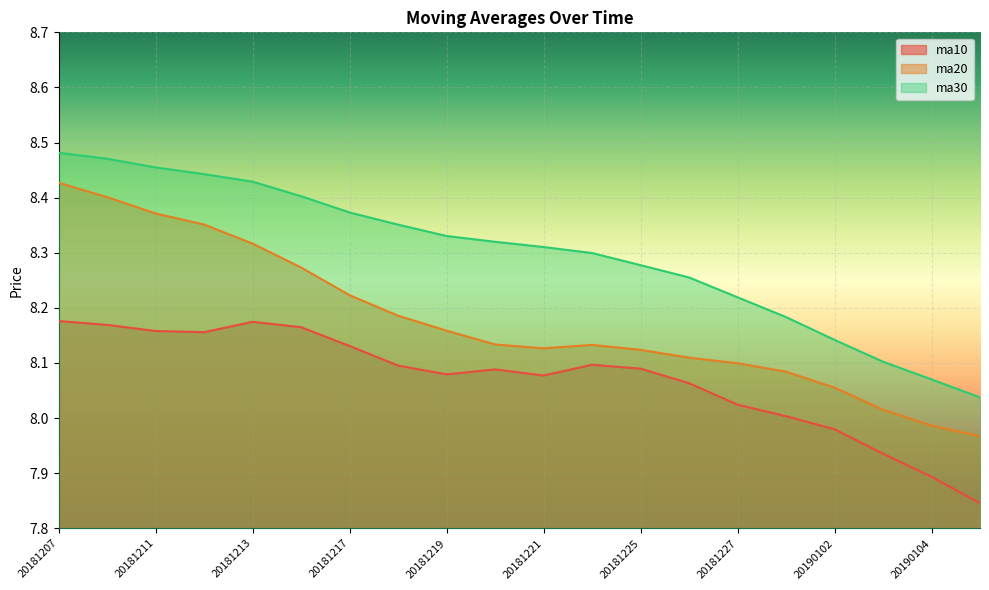

What is the value of the ma10 point at the 9th from the left?

8.1